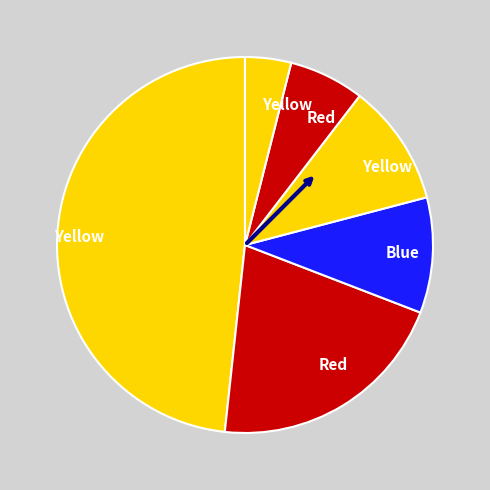

Count the number of slices in the pie.

6